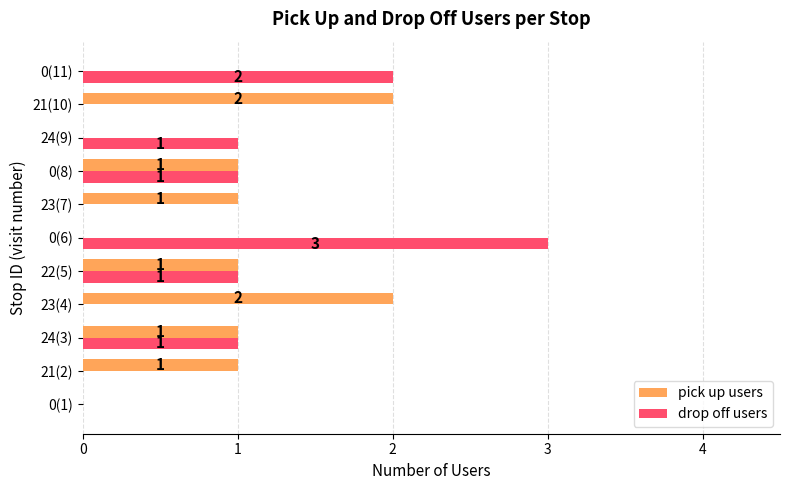

The value of drop off users at 0(1) is 0. True or false?

True